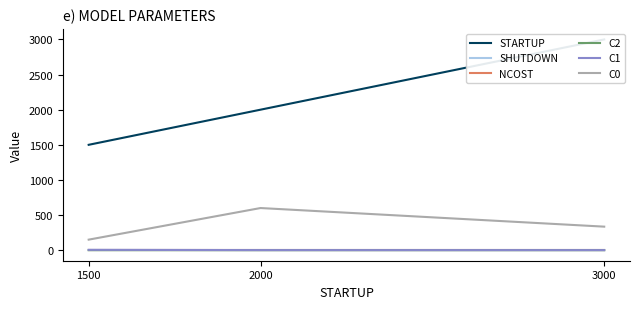

Between 1500 and 2000, which is larger?

2000